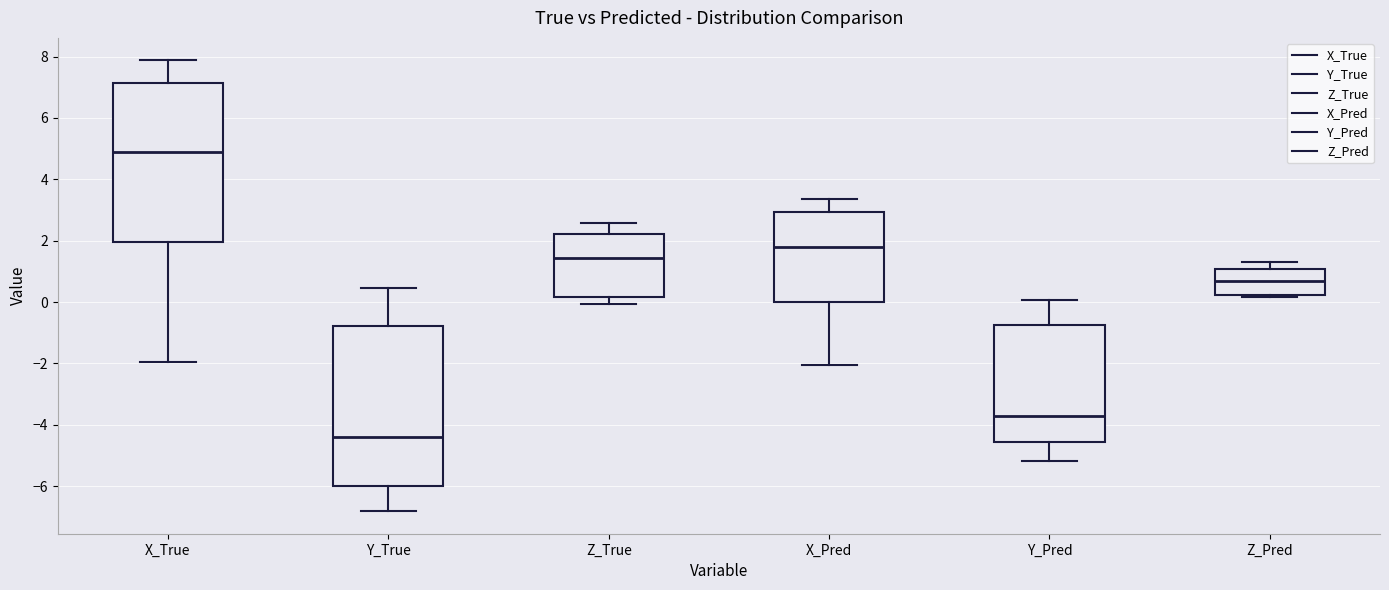

Reading left to right, transcribe this box plot: for each box, give where its median line is, the range the box spans, and where its two whiskers end, as read against the y-axis. The values are not printed on the chart, so give them approximately, as read against the axis.

X_True: median 5.0, box 2.0 to 7.2, whiskers -2.0 to 7.8
Y_True: median -4.4, box -6.0 to -0.8, whiskers -6.8 to 0.4
Z_True: median 1.4, box 0.2 to 2.2, whiskers 0.0 to 2.6
X_Pred: median 1.8, box 0.0 to 3.0, whiskers -2.0 to 3.4
Y_Pred: median -3.8, box -4.6 to -0.8, whiskers -5.2 to 0.0
Z_Pred: median 0.6, box 0.2 to 1.0, whiskers 0.2 (just below the box's lower edge) to 1.4